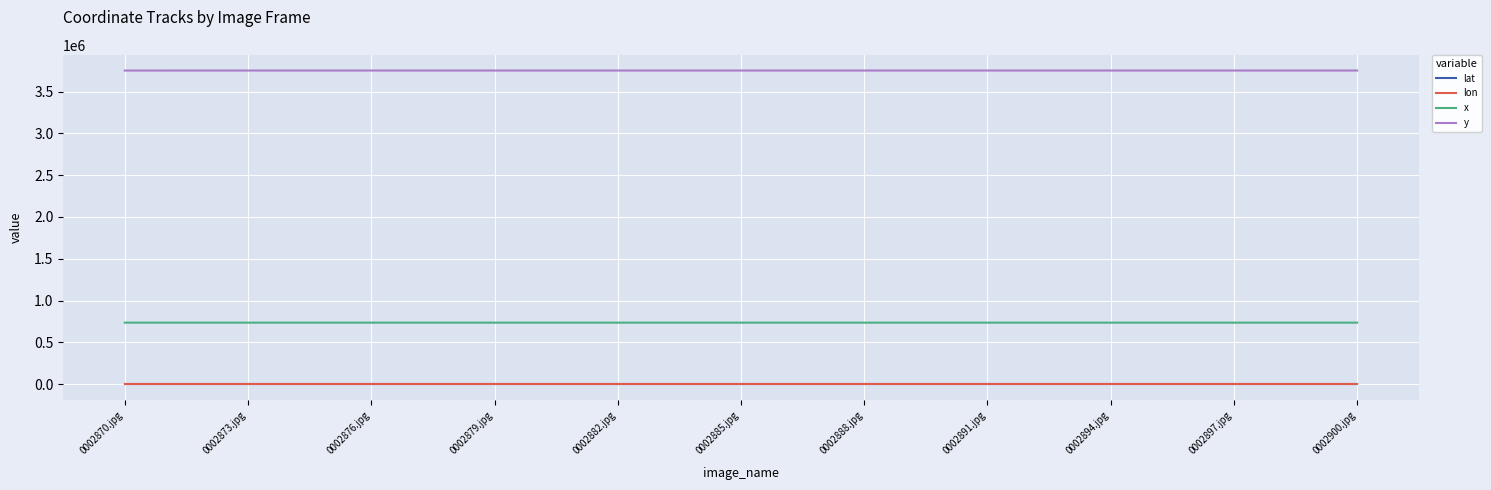

True or false: y and lon intersect in this chart.

False